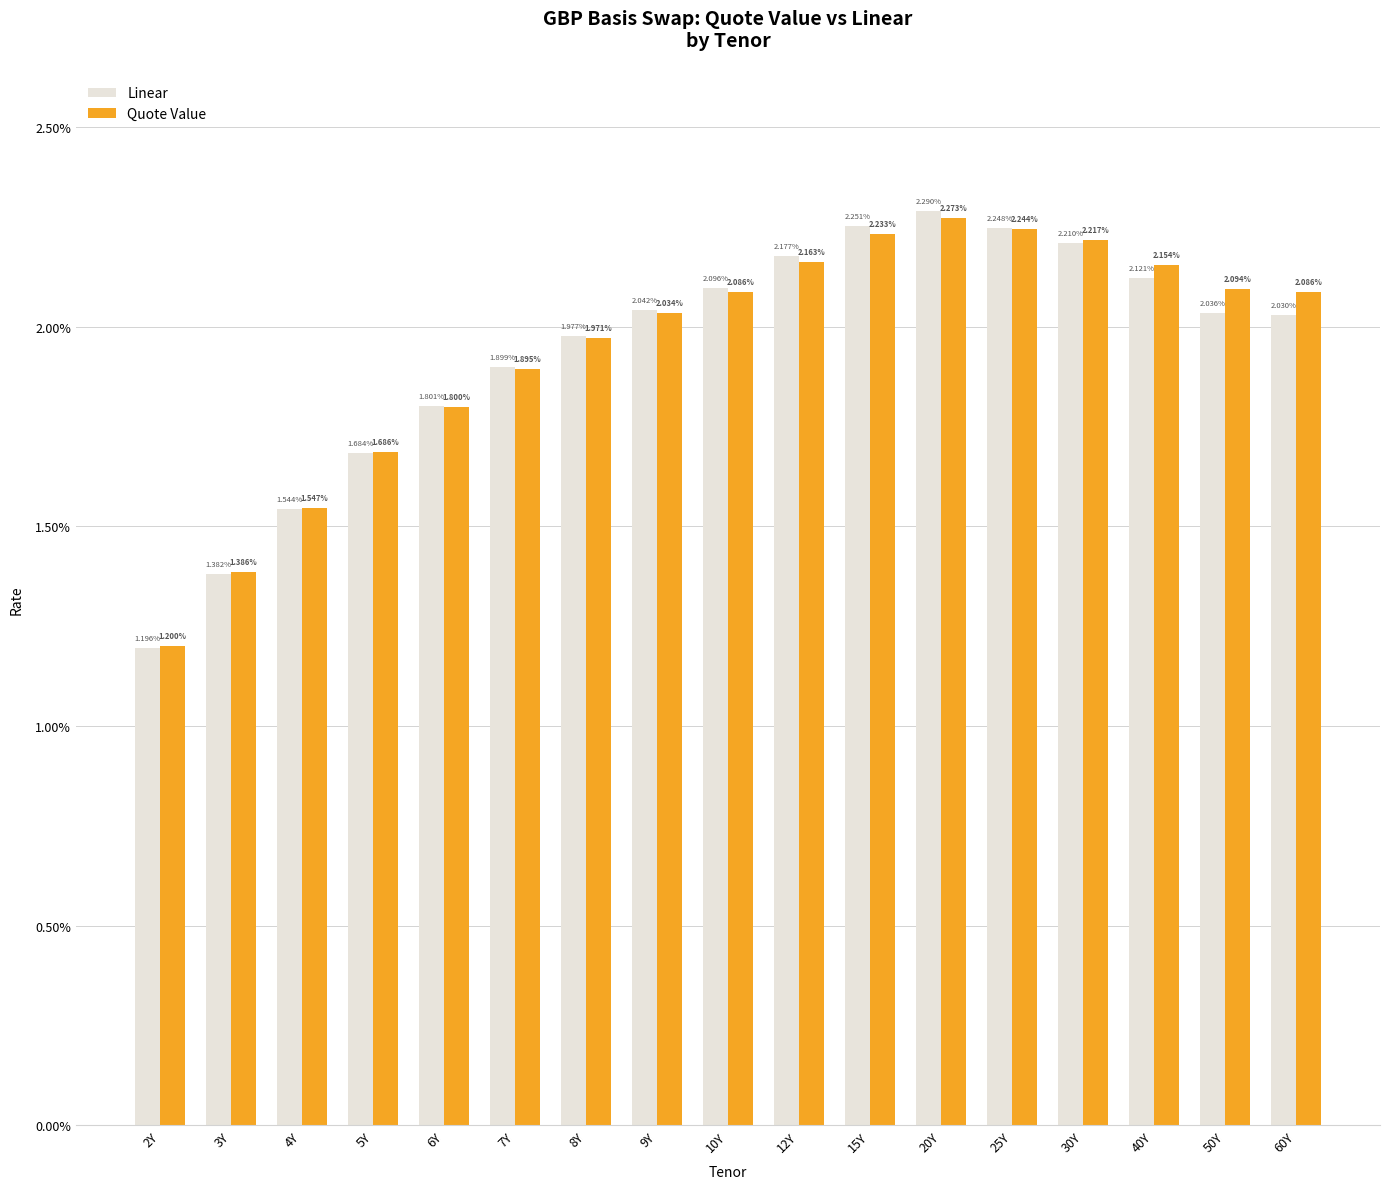

Which label corresponds to the smallest value in the chart?

2Y